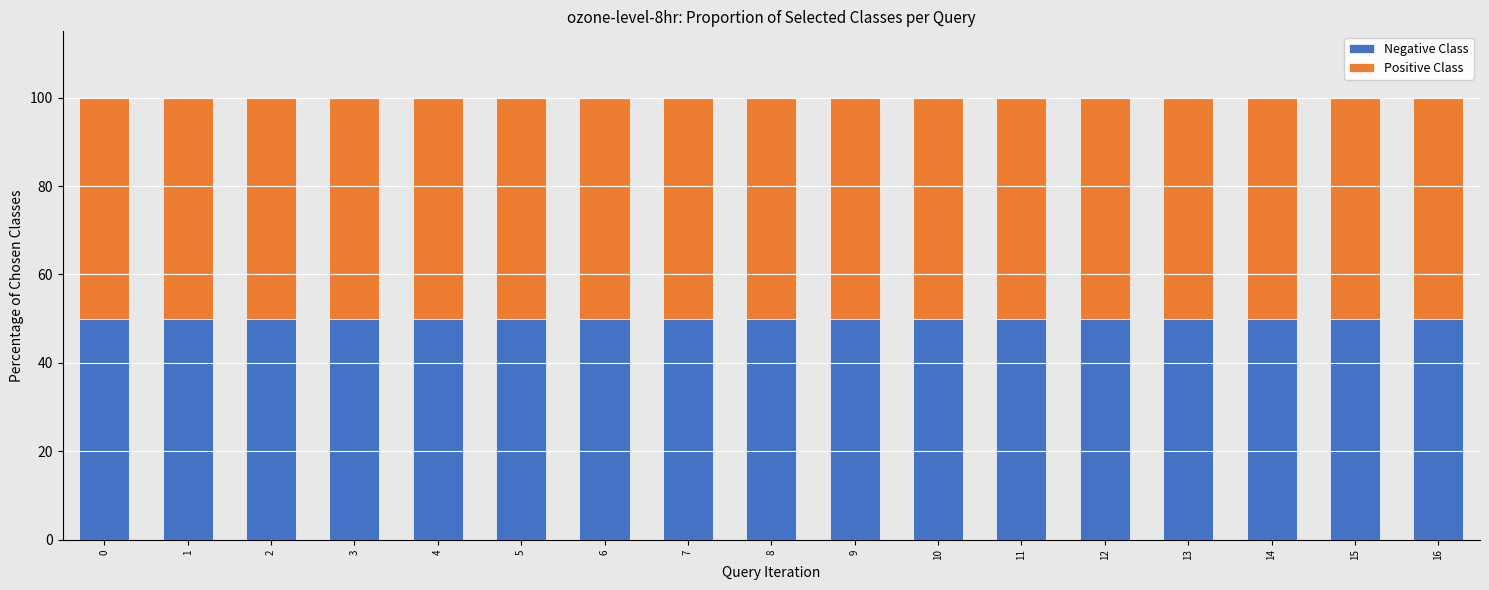

What is the sum of the Negative Class values at 11 and 12?

100.0